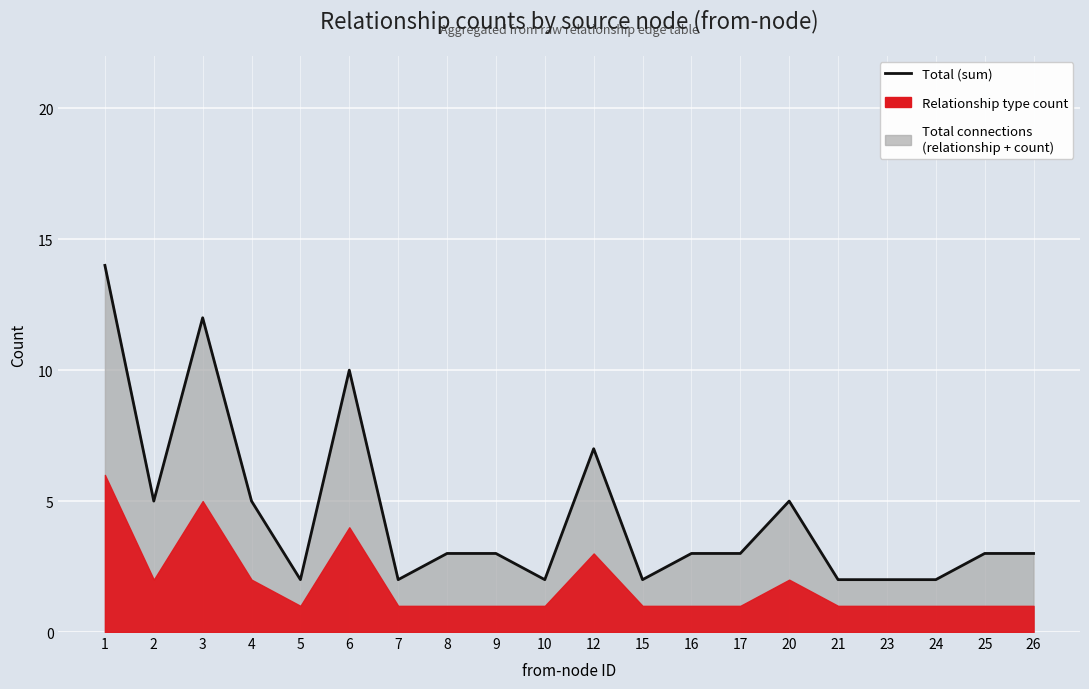

How many interior local valleys (lower than both neighbors) does the data have?

5